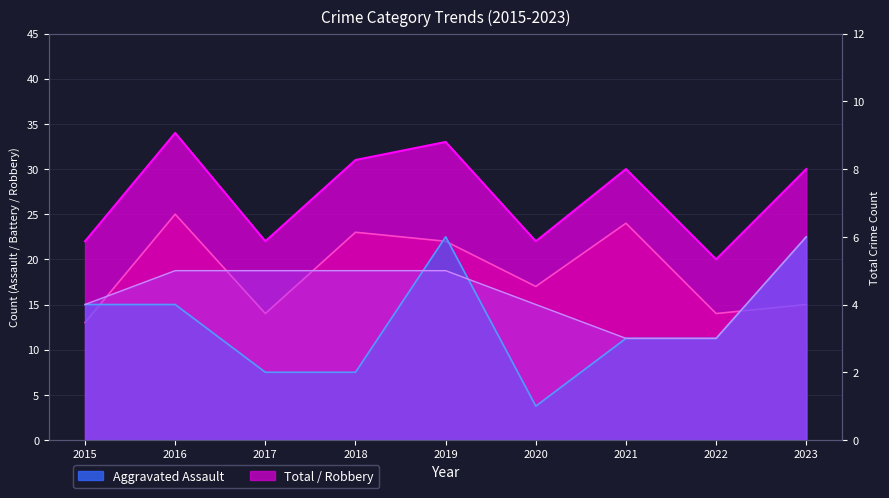

Between which two adjacent categories do Aggravated Battery and Aggravated Assault first intersect?

2018 and 2019